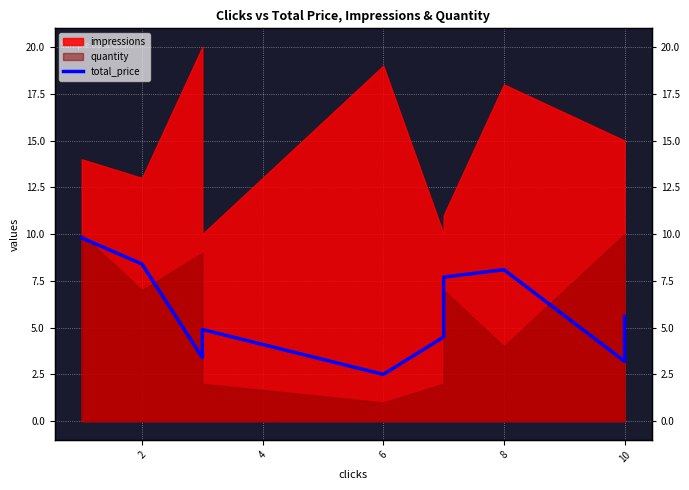

Is it true that the value at 6 is 3.4?

False